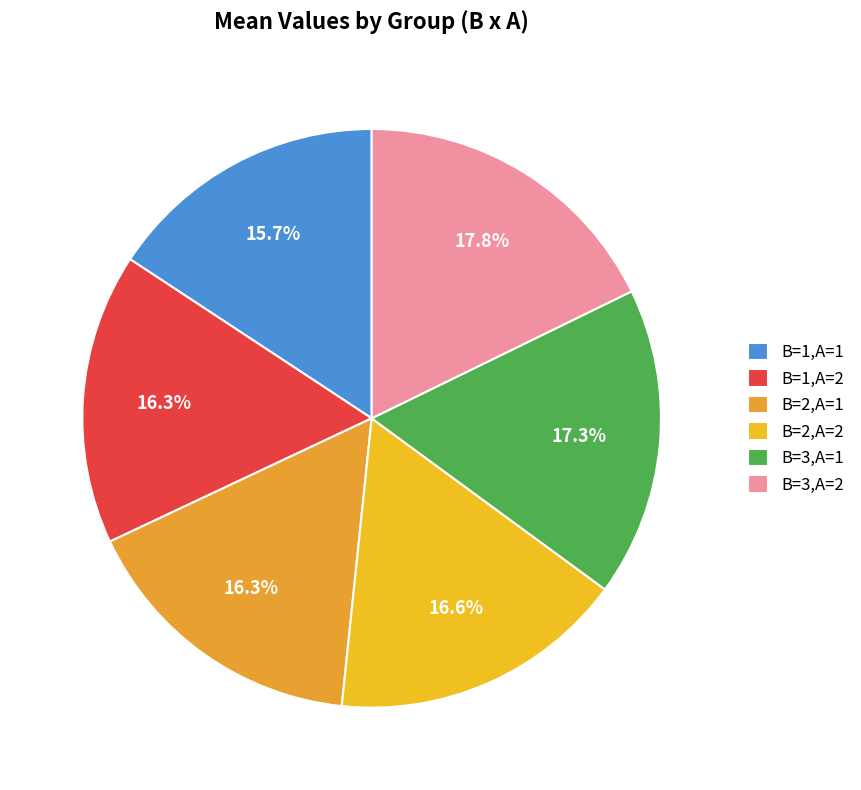

Does any single category account for the majority?

No